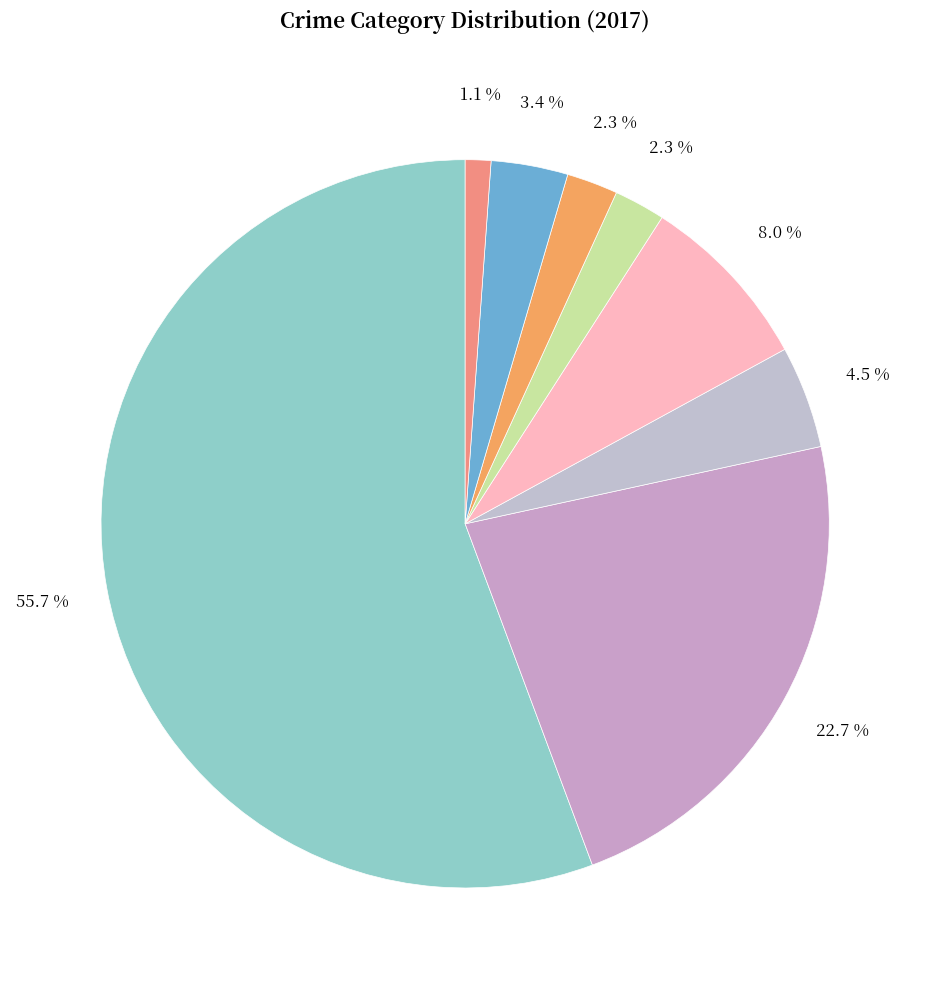

How many segments does this pie chart have?

8